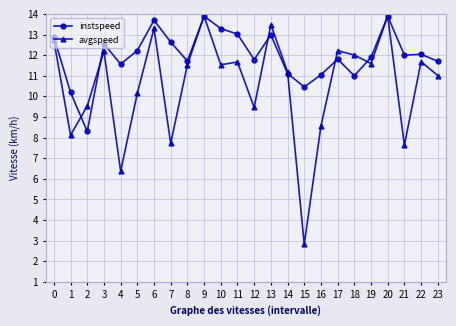

What is the minimum value shown in the chart?

2.8